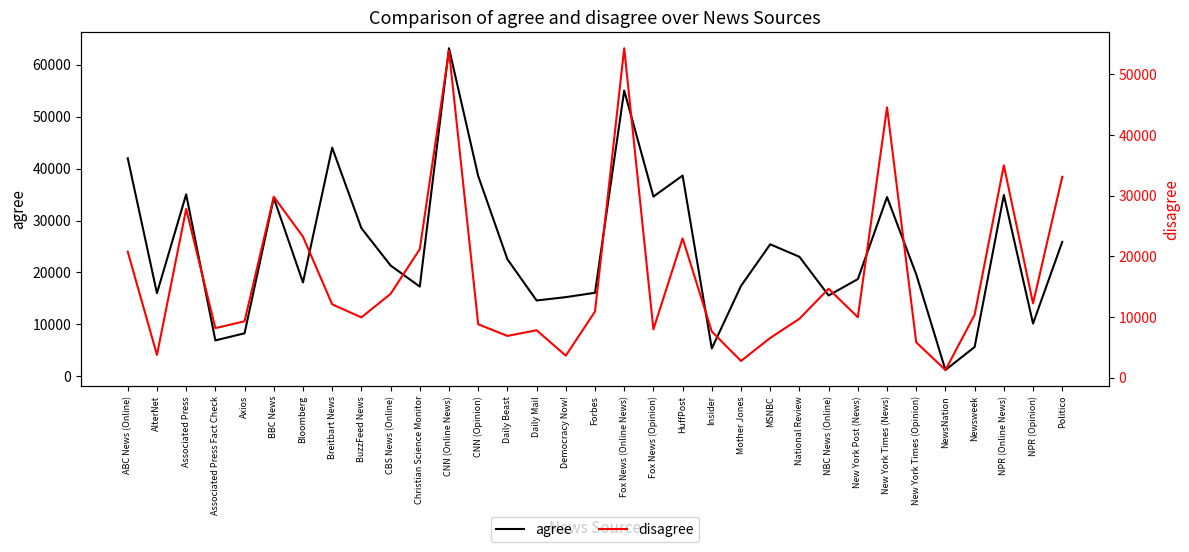

What is the value of the agree point at the 32nd from the left?

10151